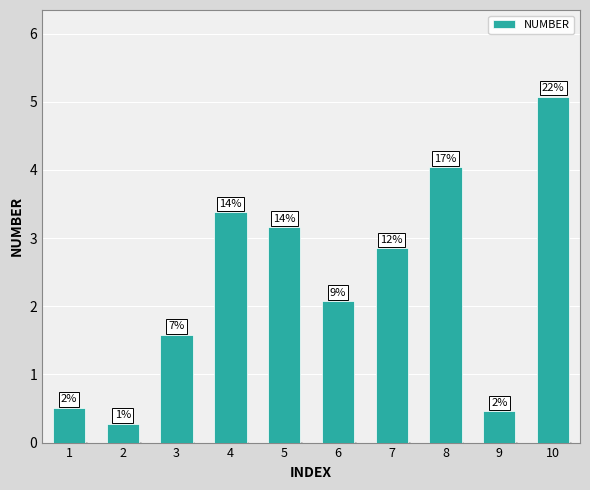

Reading left to right, list all the values displayed in this chart.

1=0.5	2=0.3	3=1.6	4=3.4	5=3.2	6=2.1	7=2.8	8=4.0	9=0.5	10=5.1